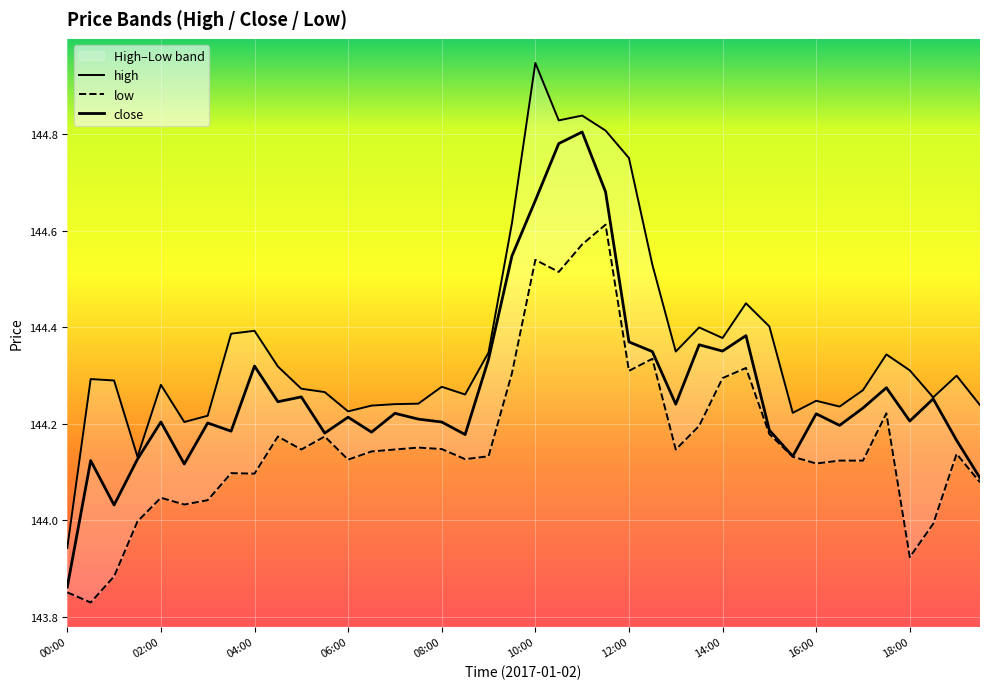

Which series changed the most between 06:00 and 30?

high